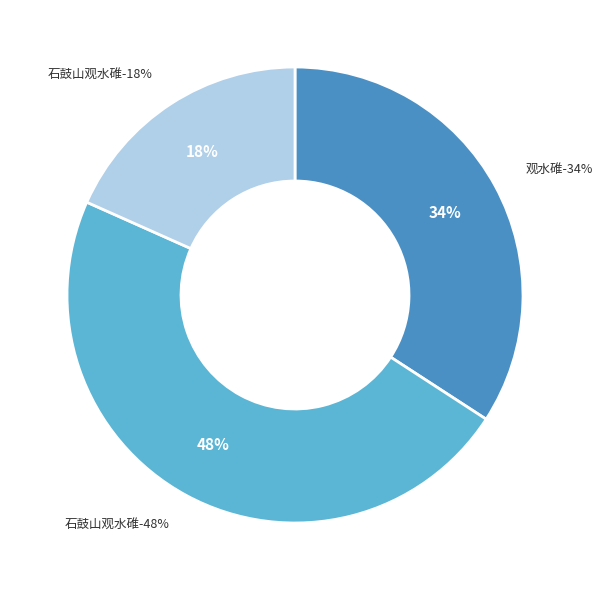

Is 石鼓山观水碓 the majority of the pie?

No